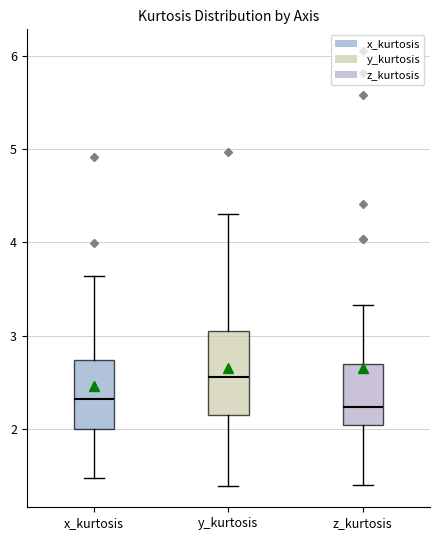

Reading left to right, transcribe this box plot: for each box, give where its median line is, the range the box spans, and where its two whiskers end, as read against the y-axis. The values are not printed on the chart, so give them approximately, as read against the axis.

x_kurtosis: median 2.3, box 2.0 to 2.7, whiskers 1.5 to 3.6
y_kurtosis: median 2.5, box 2.1 to 3.0, whiskers 1.4 to 4.3
z_kurtosis: median 2.2, box 2.0 to 2.7, whiskers 1.4 to 3.3